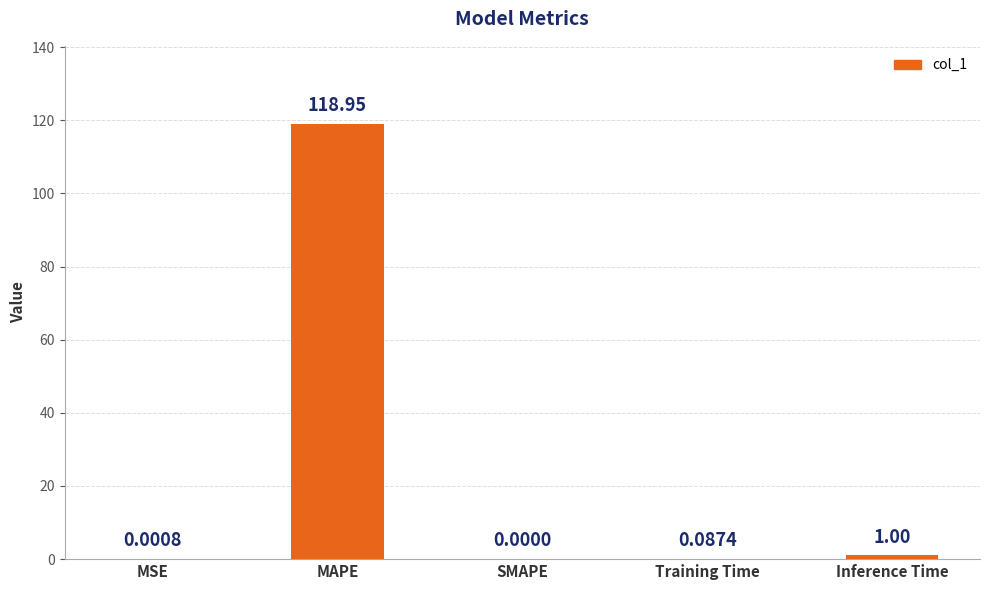

What is the sum of the values at Training Time and MAPE?

119.0